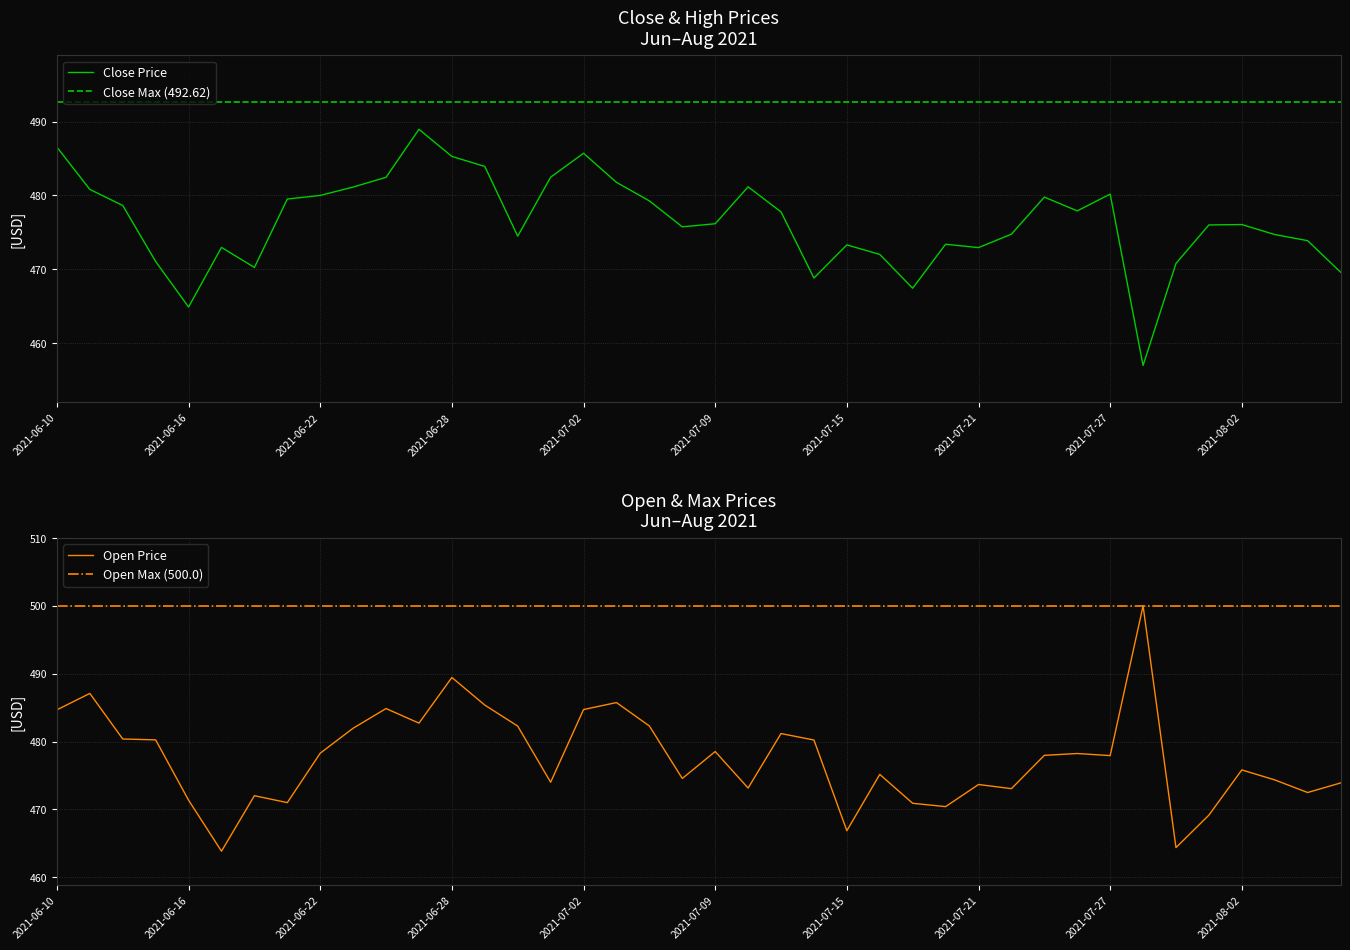

What is the label of the 19th point from the left?

2021-07-07